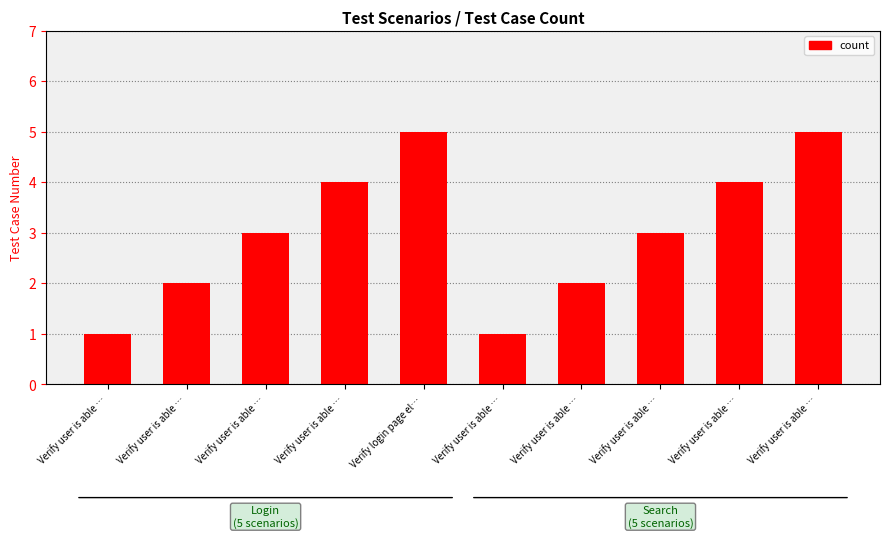

What value does the Login series have at Verify user is able …?

1